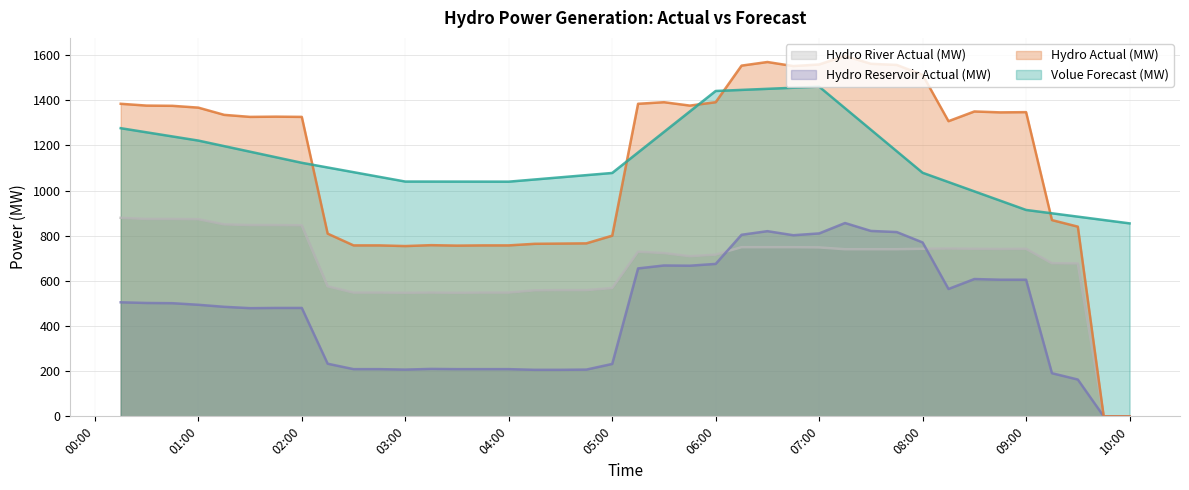

Reading left to right, list all the values displayed in this chart.

Volue Forecast (MW): 1276.0	1257.7	1239.4	1221.1	1196.5	1171.9	1147.3	1122.7	1102.0	1081.2	1060.4	1039.7	1039.6	1039.4	1039.3	1039.2	1048.8	1058.4	1068.1	1077.7	1168.5	1259.2	1350.0	1440.7	1445.5	1450.3	1455.0	1459.8	1364.5	1269.2	1173.8	1078.5	1037.4	996.2	955.1	913.9	899.1	884.2	869.4	854.5
Hydro Actual (MW): 1384.0	1376.0	1375.0	1367.0	1335.0	1326.0	1327.0	1326.0	809.0	757.0	757.0	754.0	758.0	756.0	757.0	757.0	764.0	765.0	766.0	800.0	1384.0	1391.0	1376.0	1391.0	1553.0	1569.0	1551.0	1558.0	1596.0	1561.0	1556.0	1512.0	1307.0	1350.0	1346.0	1347.0	869.0	840.0	0.0	0.0
Hydro Reservoir Actual (MW): 505.0	502.0	501.0	494.0	485.0	479.0	480.0	480.0	233.0	209.0	209.0	207.0	210.0	209.0	209.0	209.0	206.0	206.0	207.0	232.0	655.0	668.0	667.0	675.0	804.0	820.0	802.0	810.0	856.0	821.0	816.0	770.0	564.0	608.0	605.0	605.0	191.0	163.0	0.0	0.0
Hydro River Actual (MW): 879.0	874.0	874.0	873.0	850.0	847.0	847.0	846.0	576.0	548.0	548.0	547.0	548.0	547.0	548.0	548.0	558.0	559.0	559.0	568.0	729.0	723.0	709.0	716.0	749.0	749.0	749.0	748.0	740.0	740.0	740.0	742.0	743.0	742.0	741.0	742.0	678.0	677.0	0.0	0.0